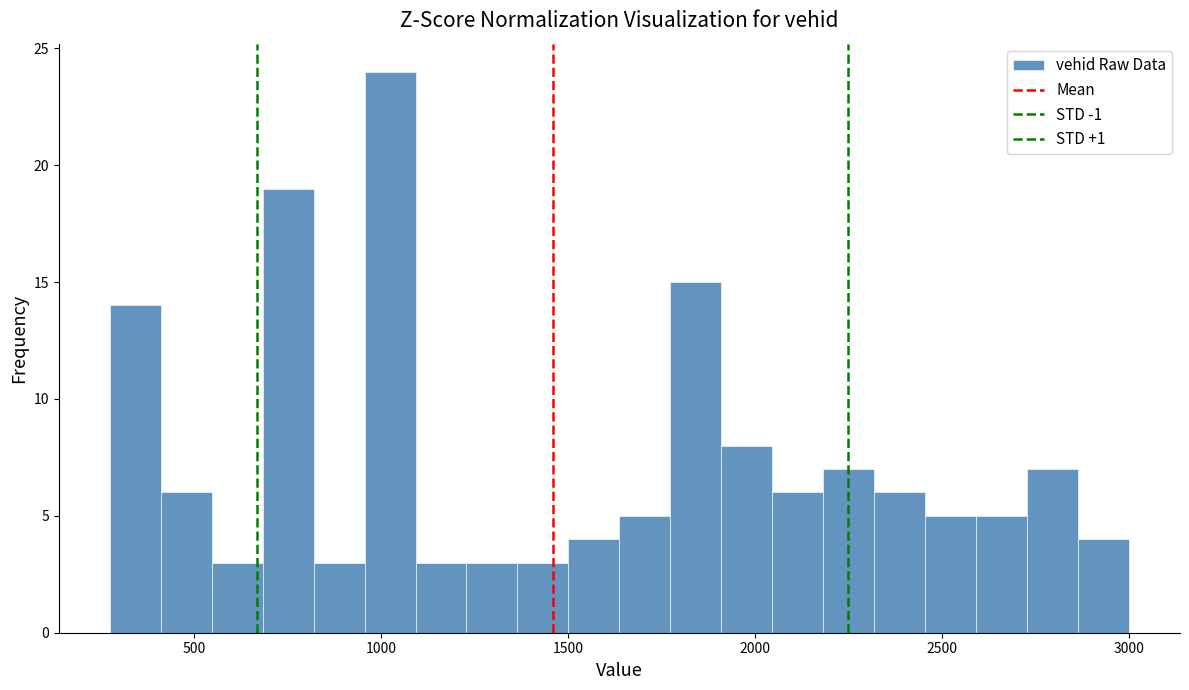

Around what value on the x-axis is the tallest bar? Give the approximate position of its centre, as read against the axis.

1000